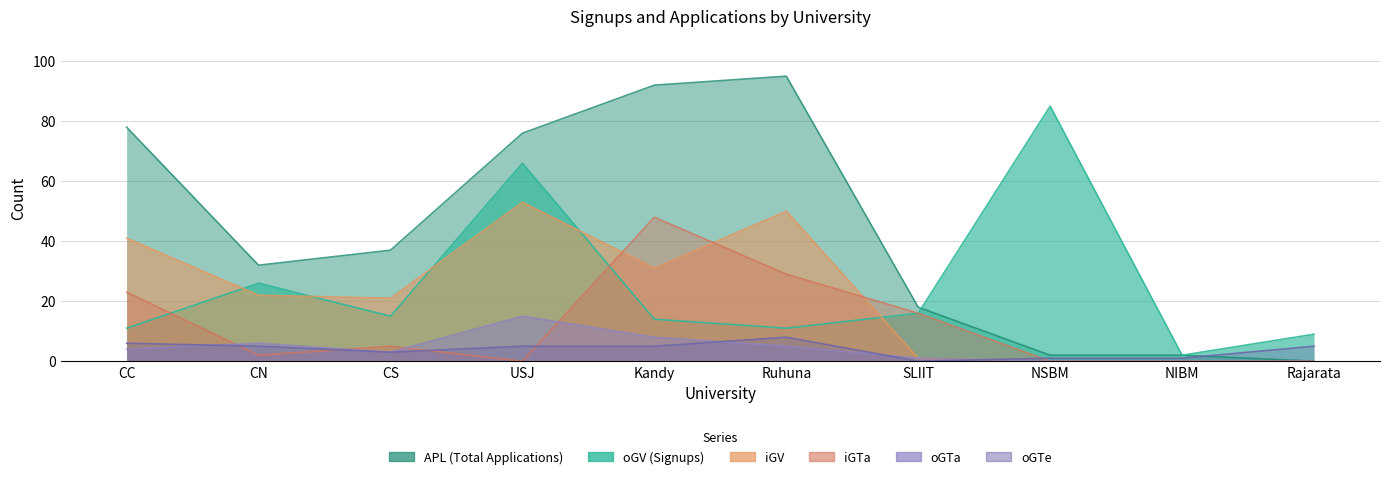

At which category does APL reach its first local peak?

Ruhuna